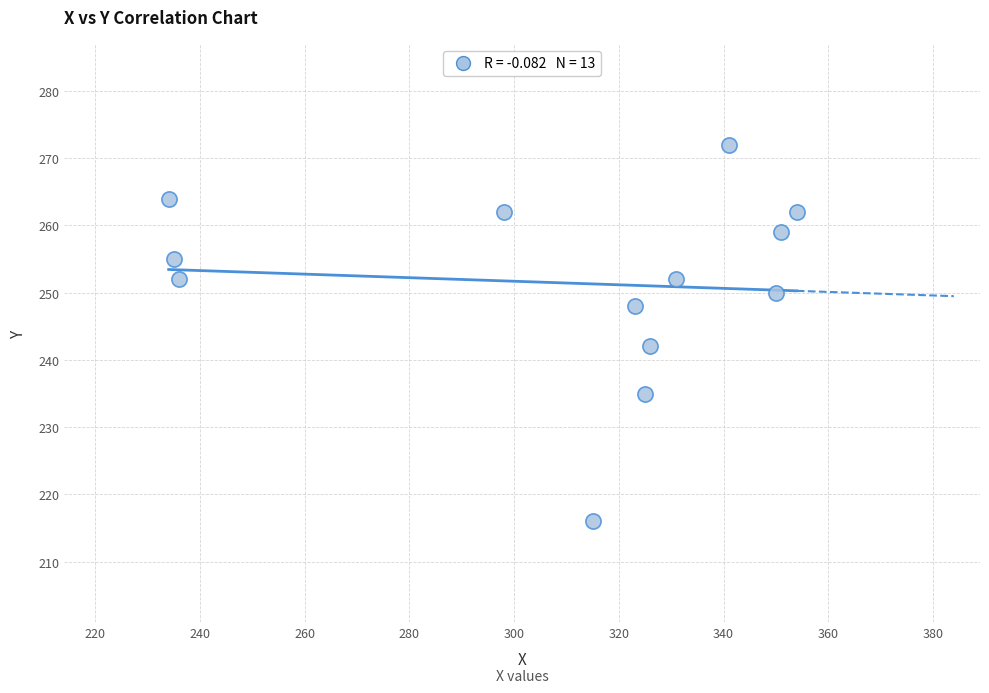

What Y value in the scatter plot is closest to 244?

242